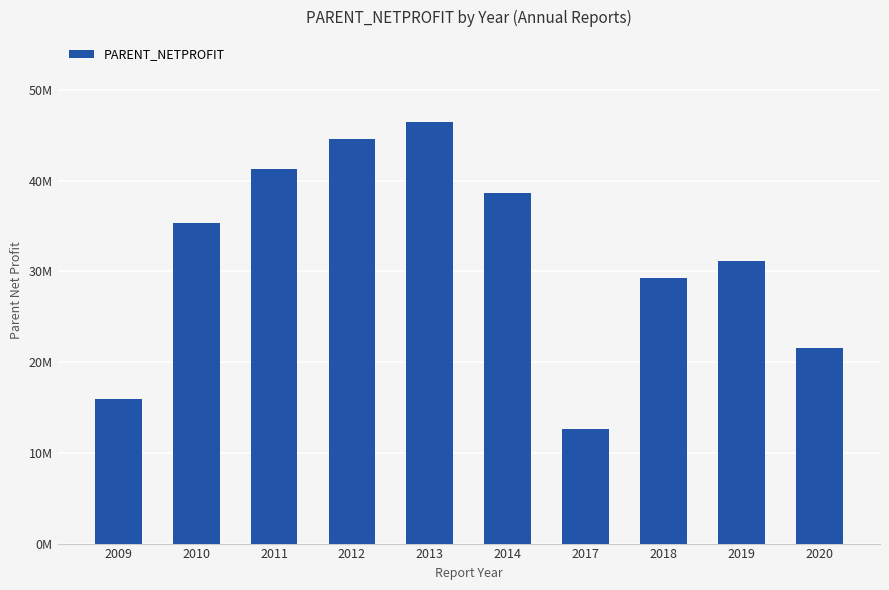

Read the value at 2014.

38612567.8